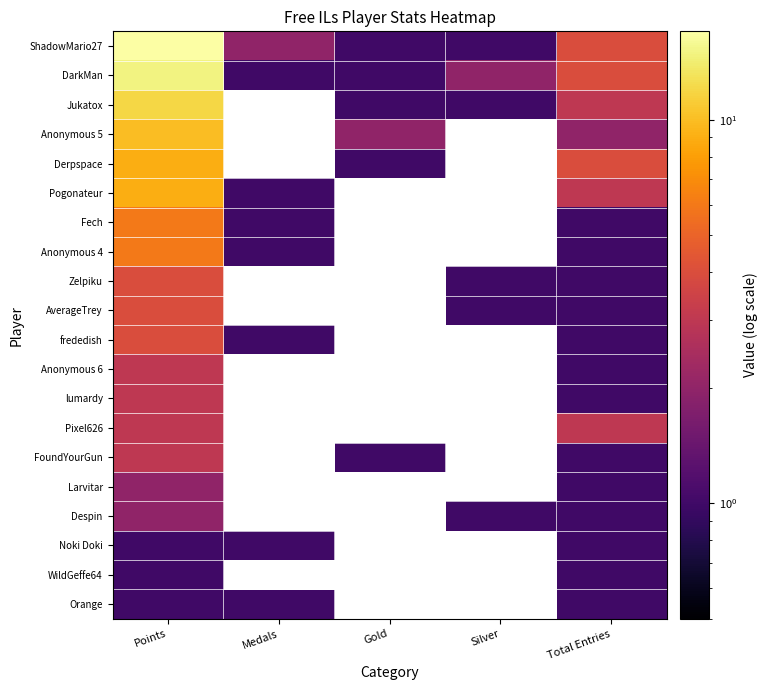

How many data points in DarkMan are above 2?

2